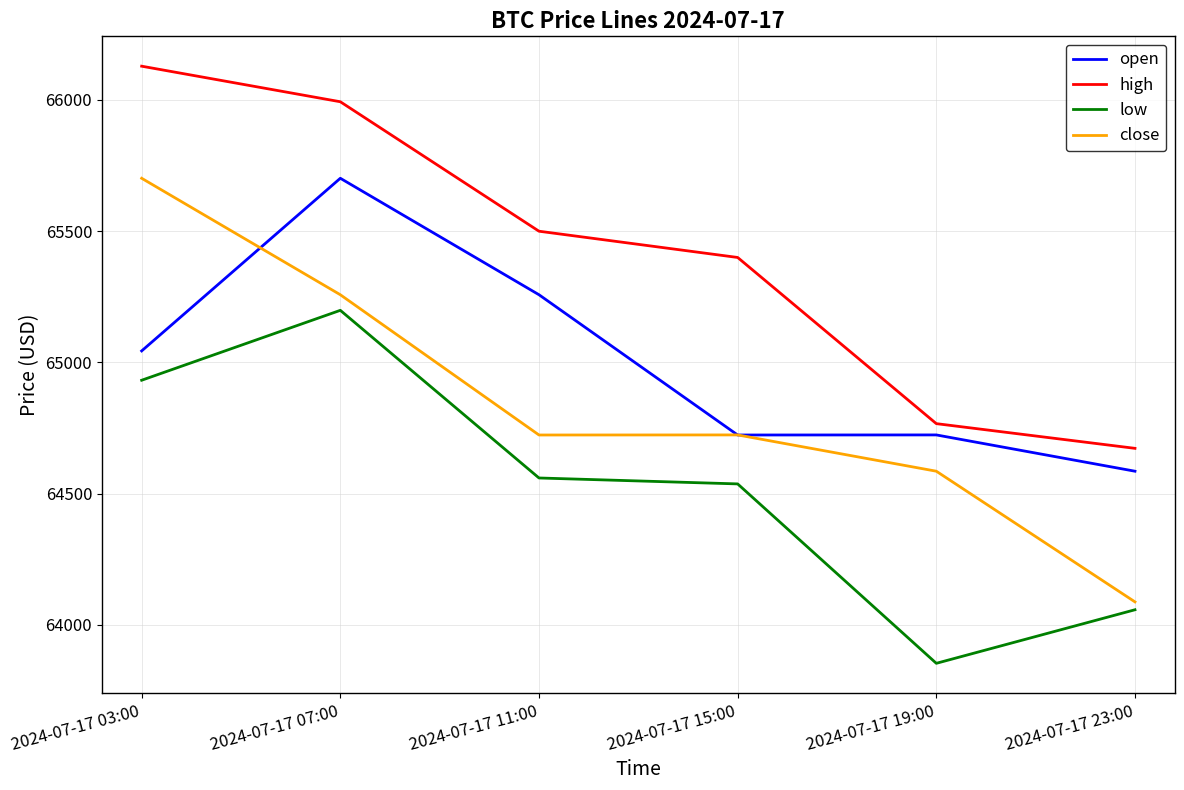

What is the sum of the open values at 2024-07-17 15:00 and 2024-07-17 11:00?

129981.7